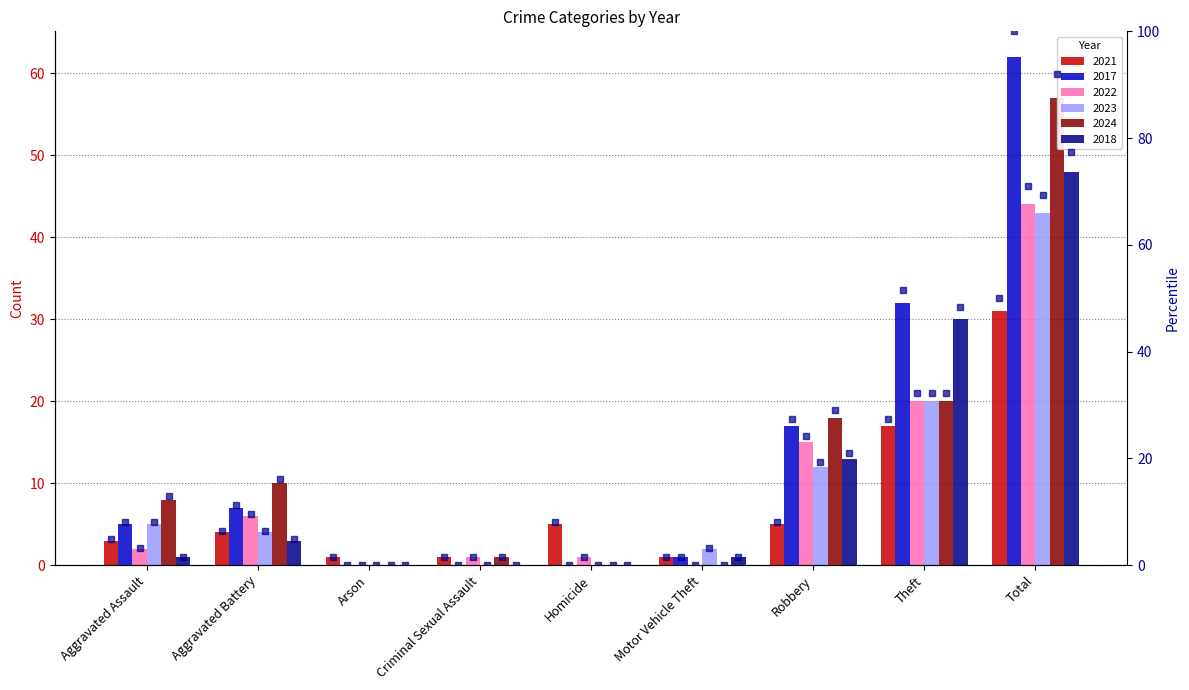

The value of 2017 pct at Theft is 51.6. True or false?

True